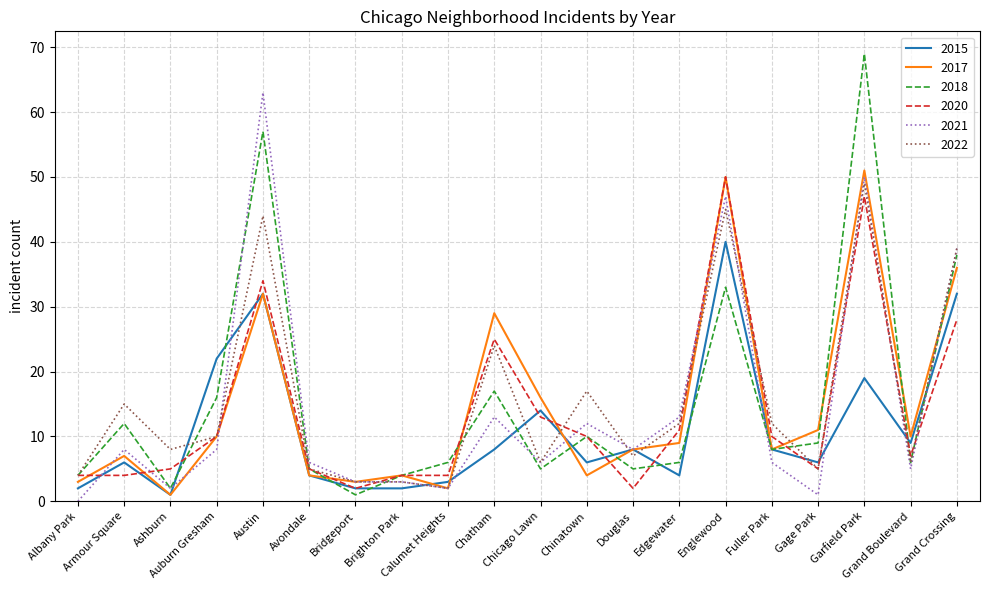

What position from the left is Chicago Lawn?

11